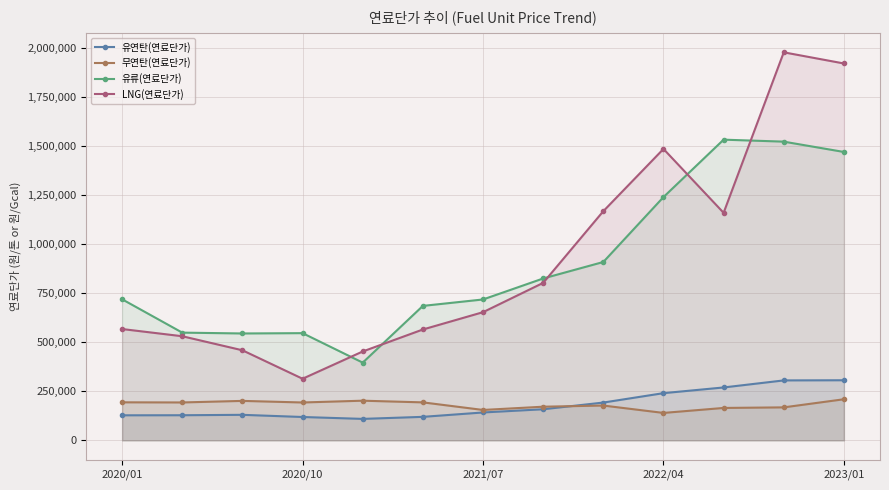

True or false: 유연탄(연료단가) has more than 0 points higher than both neighbors.

True